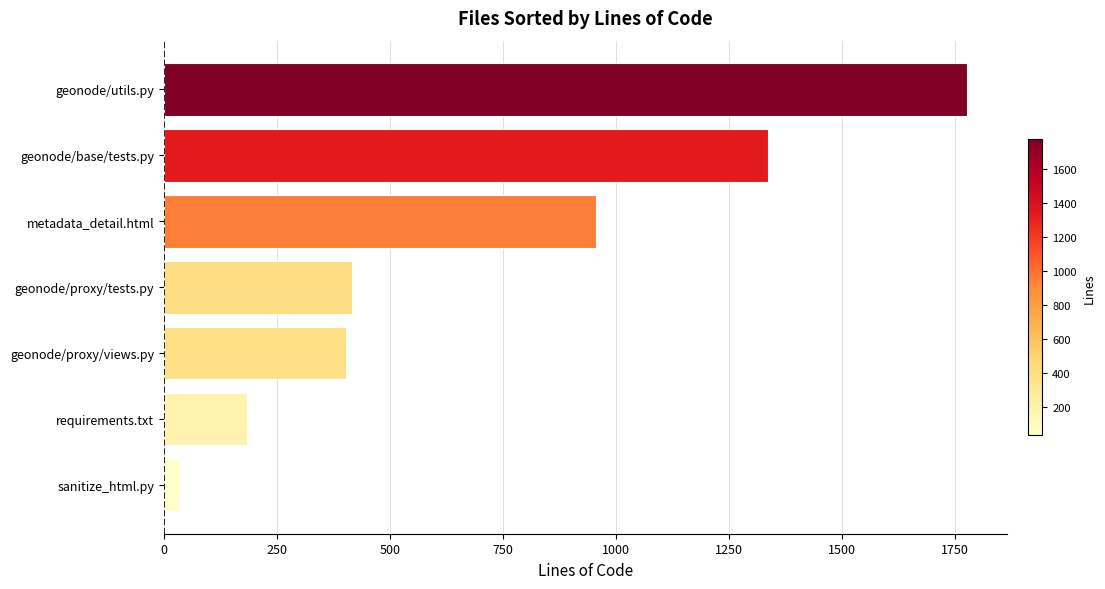

What is the maximum value shown in the chart?

1776